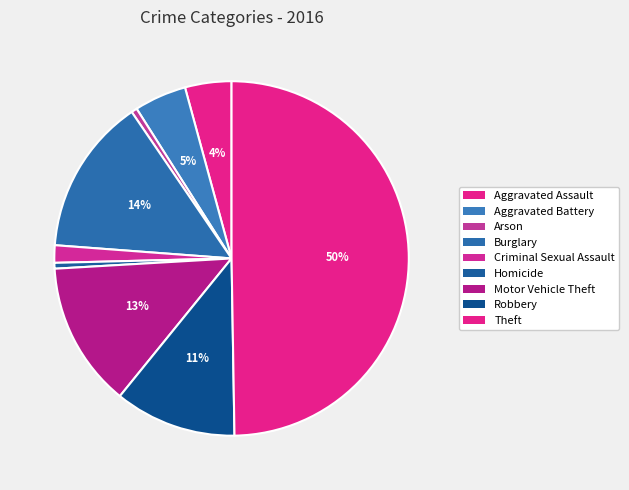

Is it true that Homicide is 1% of the pie?

True